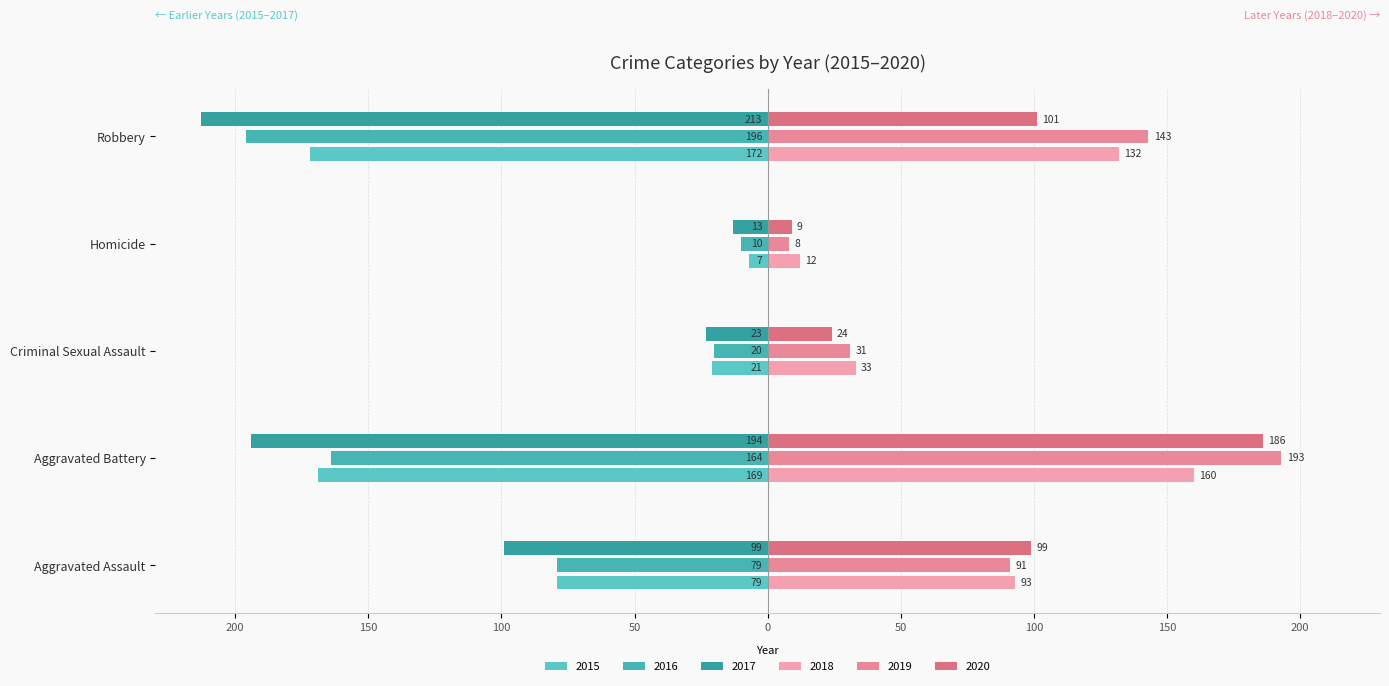

What are all the series names shown in the legend?

2015, 2016, 2017, 2018, 2019, 2020